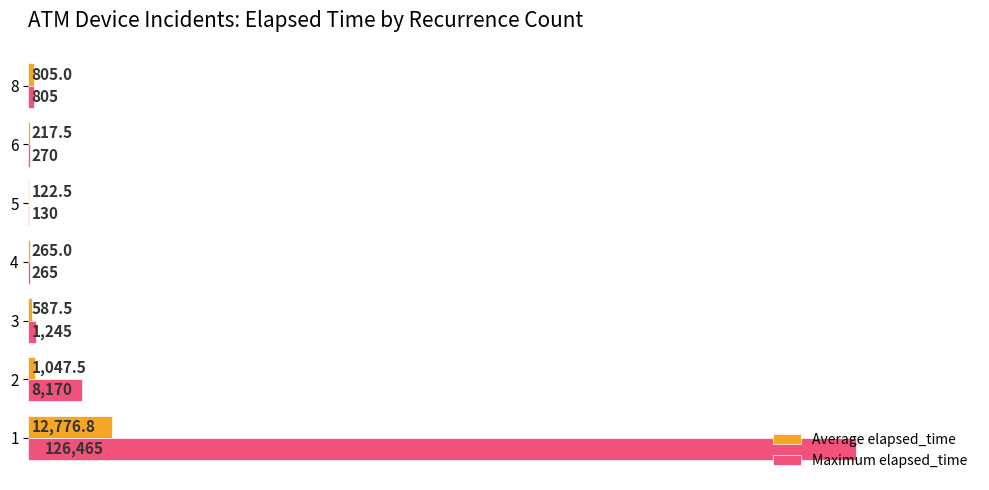

The value of Maximum elapsed_time at 4 is 265.0. True or false?

True